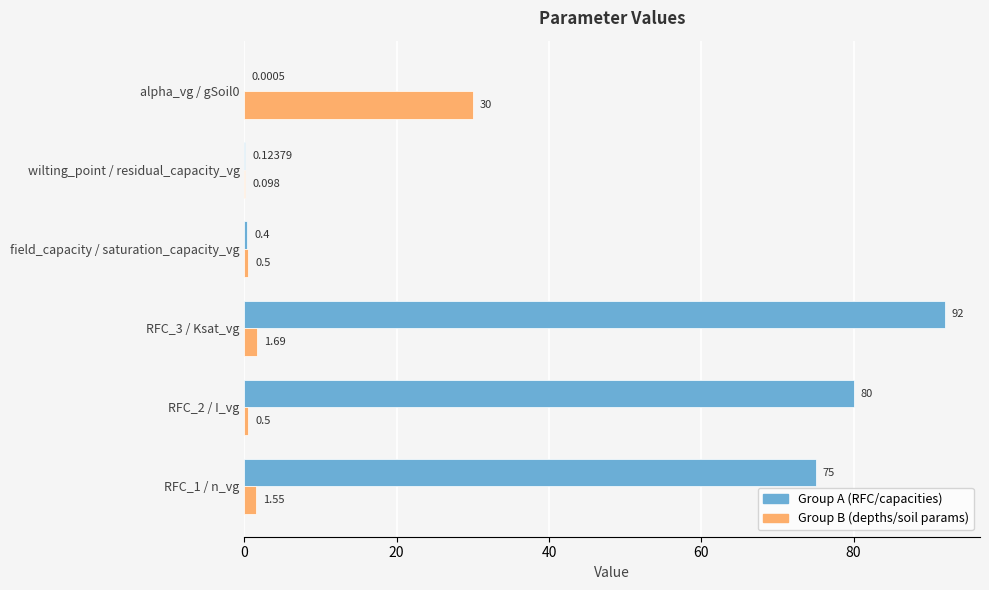

What is the average value of the Group A (RFC/capacities) series?

41.3